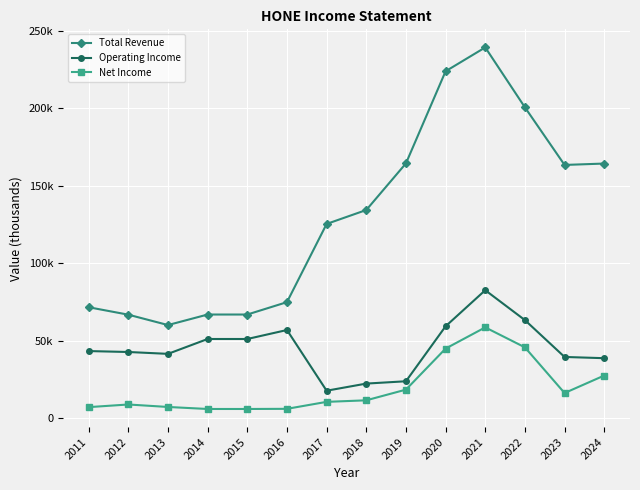

What is the total value across all series at 2024?

230300